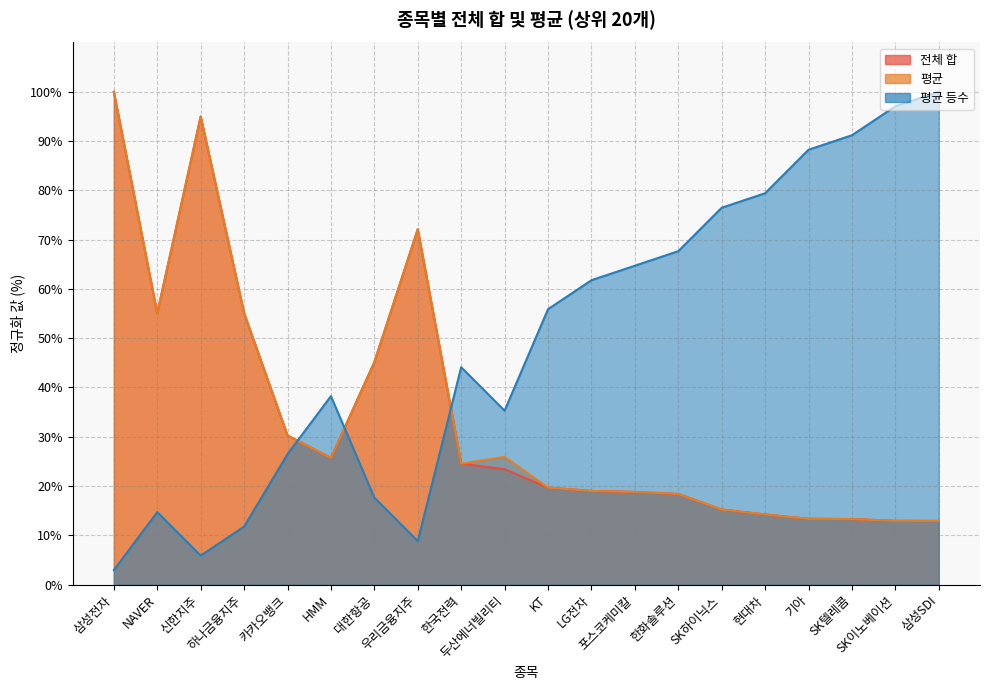

Which series has the largest range (max minus min)?

평균 등수